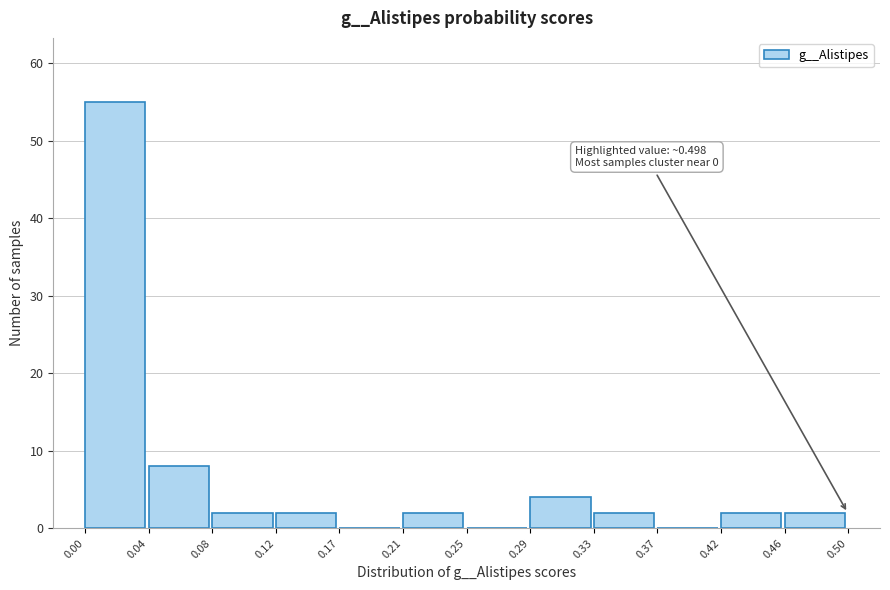

Which range on the x-axis has the tallest bar?

0.00 to 0.04